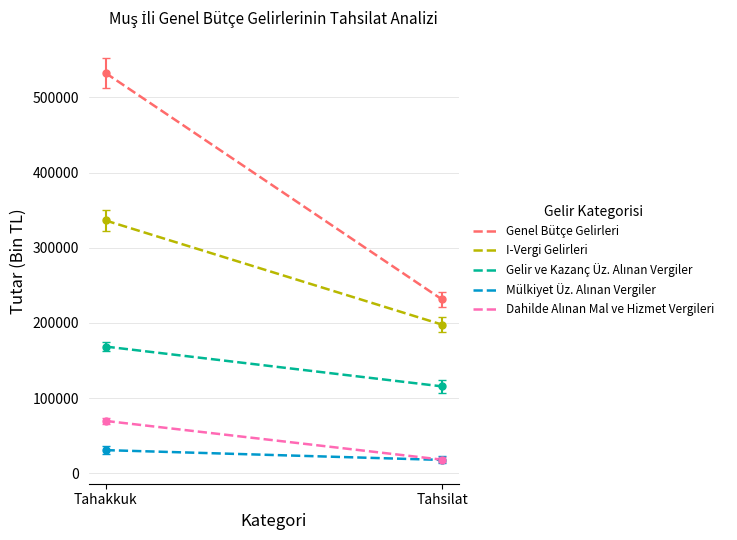

Count the Gelir ve Kazanç Üz. Alınan Vergiler values in the range 115631 to 168606.

2